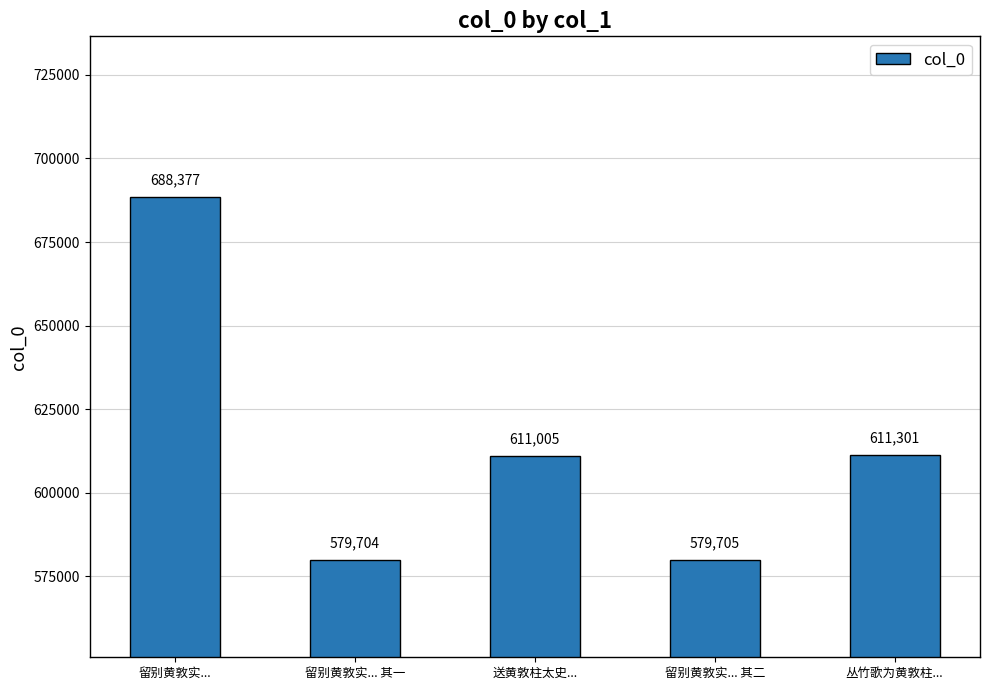

Rank the categories by value from highest to lowest.

留别黄敦实..., 丛竹歌为黄敦柱..., 送黄敦柱太史..., 留别黄敦实... 其二, 留别黄敦实... 其一